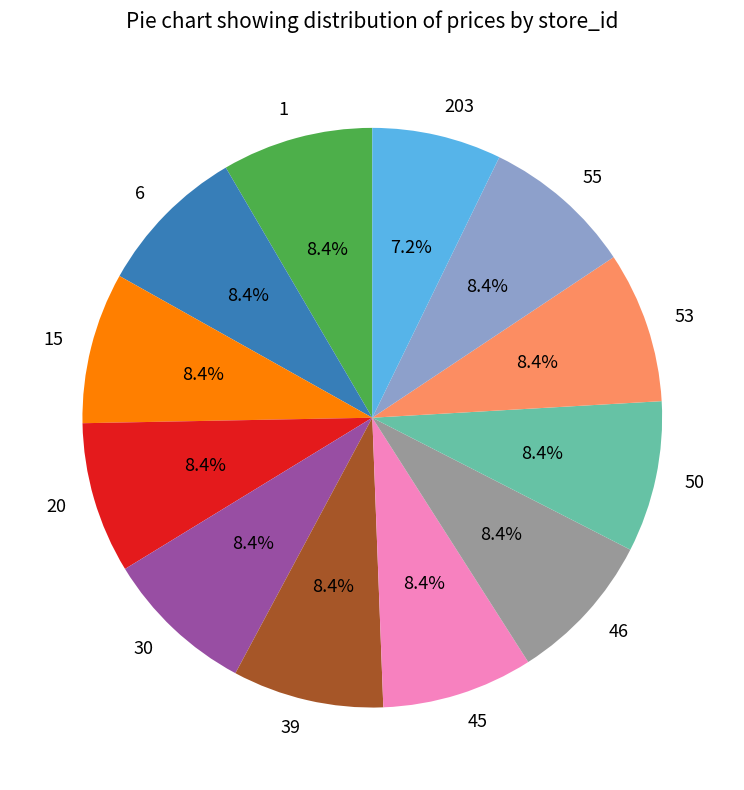

Count the number of slices in the pie.

12